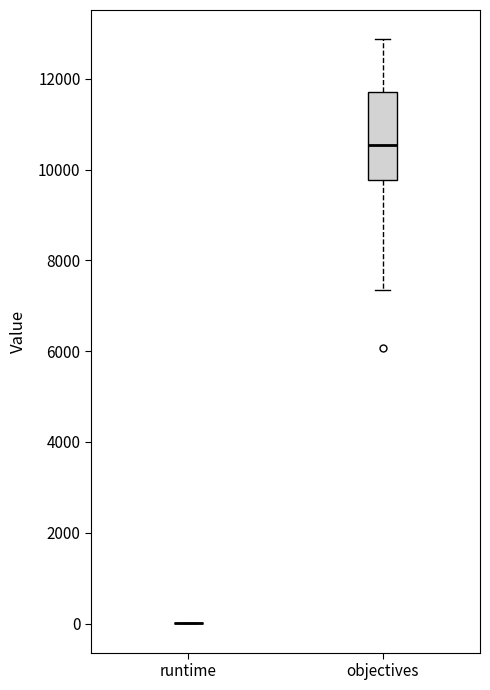

Reading left to right, read every box against the y-axis: the position of its median line, the range the box covers, and the ends of its whiskers. The values are not printed on the chart, so give them approximately, as read against the axis.

runtime: box collapsed to a line at 0, whiskers 0 to 0
objectives: median 10600, box 9800 to 11800, whiskers 7400 to 12800